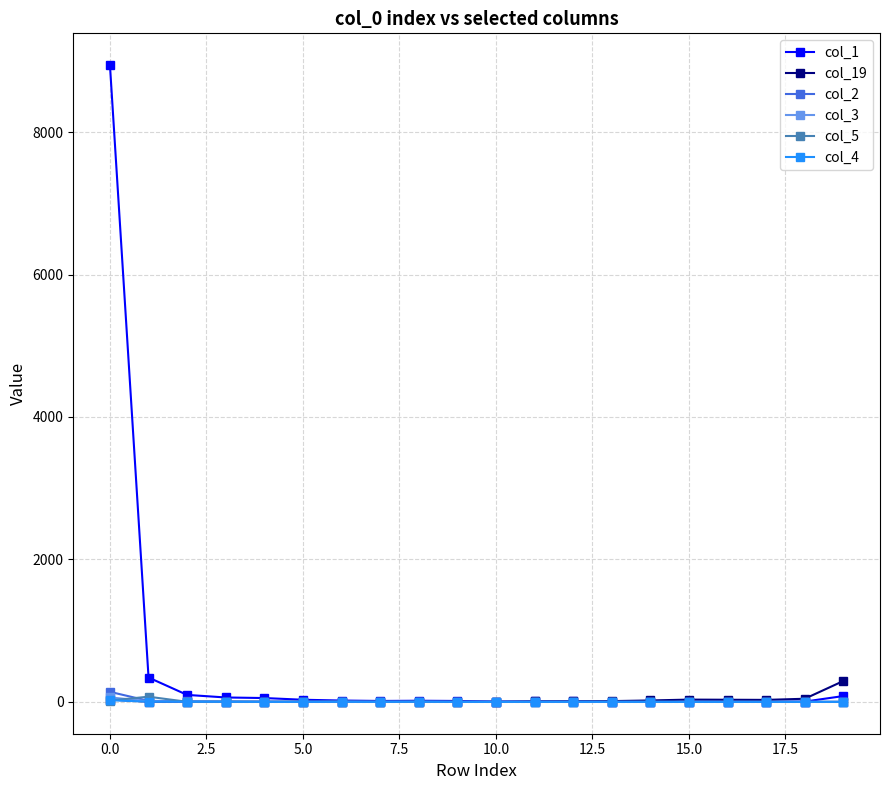

Which series has the largest total across all categories?

col_1